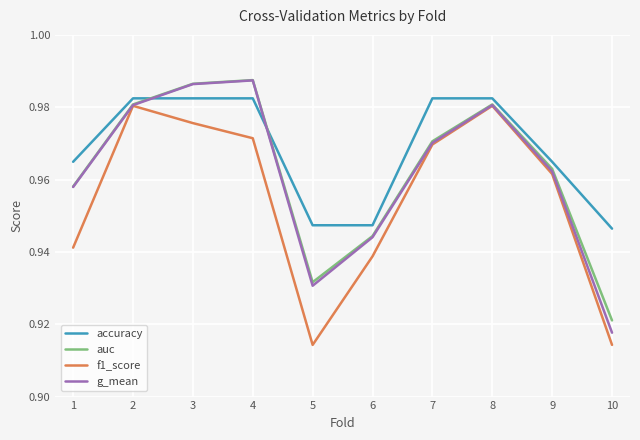

Which category has the lowest value in the g_mean series?

10